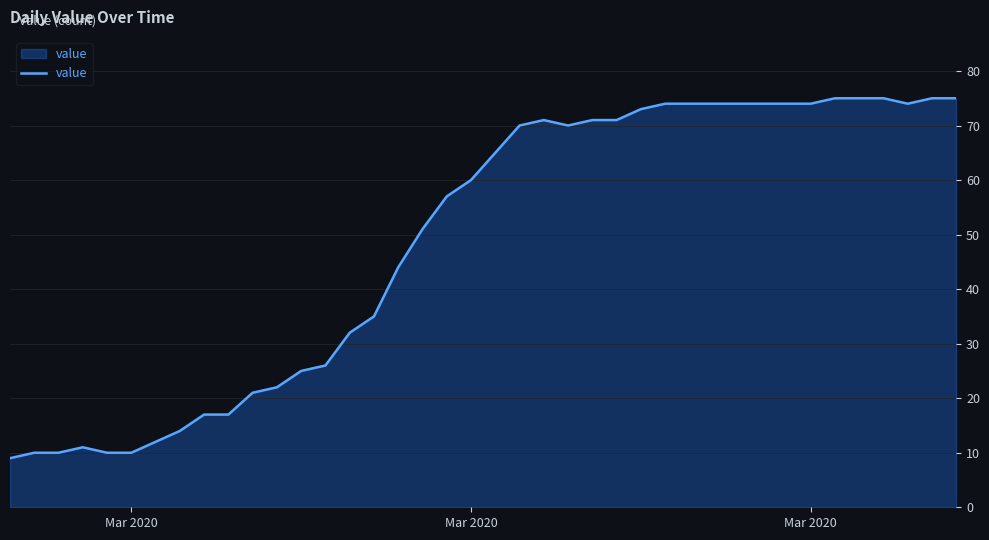

What is the smallest value displayed?

9